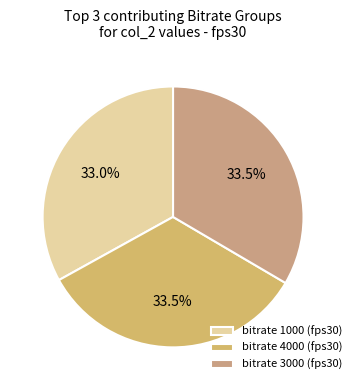

Count the number of slices in the pie.

3